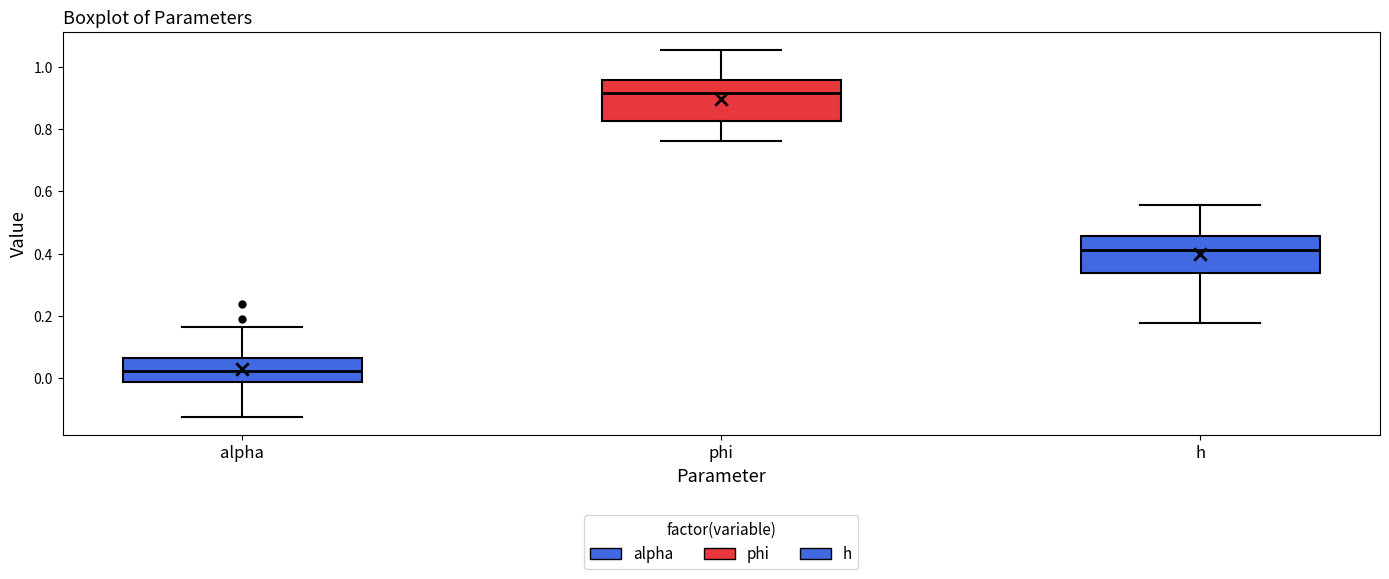

Reading left to right, read every box against the y-axis: the position of its median line, the range the box covers, and the ends of its whiskers. The values are not printed on the chart, so give them approximately, as read against the axis.

alpha: median 0.02, box -0.02 to 0.06, whiskers -0.12 to 0.16
phi: median 0.92, box 0.82 to 0.96, whiskers 0.76 to 1.06
h: median 0.42, box 0.34 to 0.46, whiskers 0.18 to 0.56